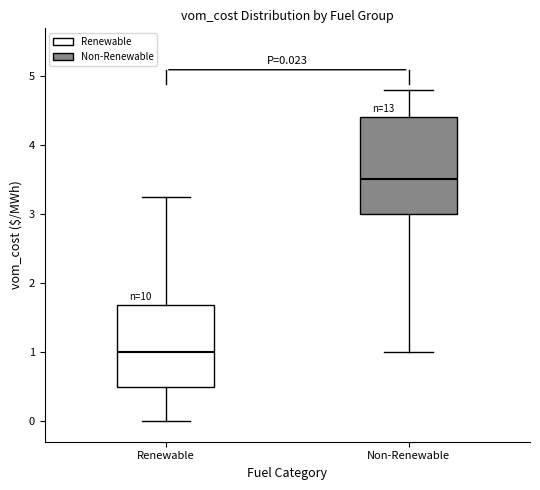

Comparing the boxes themselves (not the whiskers), which one is the tallest?

Non-Renewable